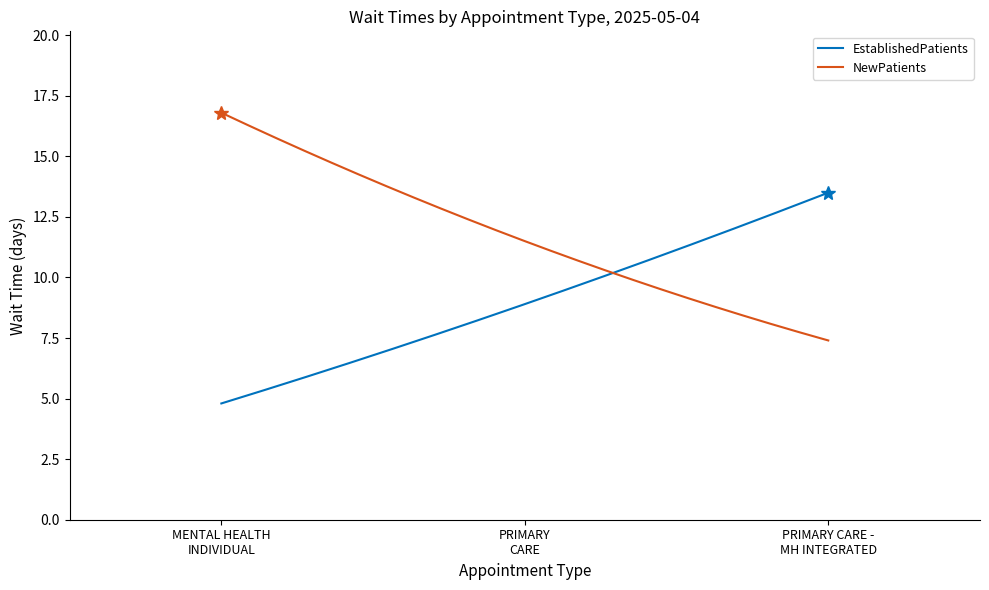

How many lines are shown in the chart?

2